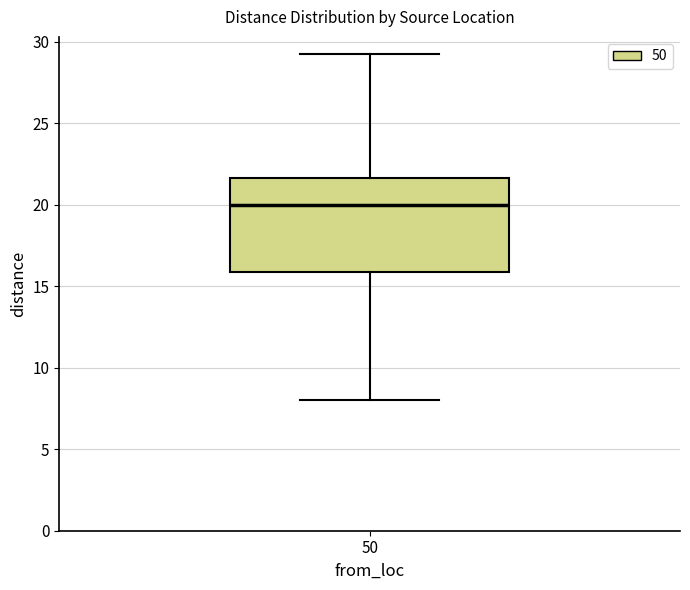

Read this box plot against the y-axis: the position of the median line, the range covered by the box, and the ends of both whiskers. The values are not printed on the chart, so give them approximately, as read against the axis.

median 20.0, box 16.0 to 21.5, whiskers 8.0 to 29.5